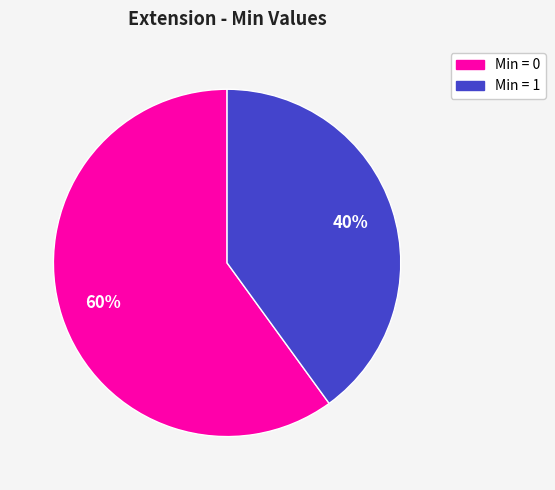

How many segments does this pie chart have?

2